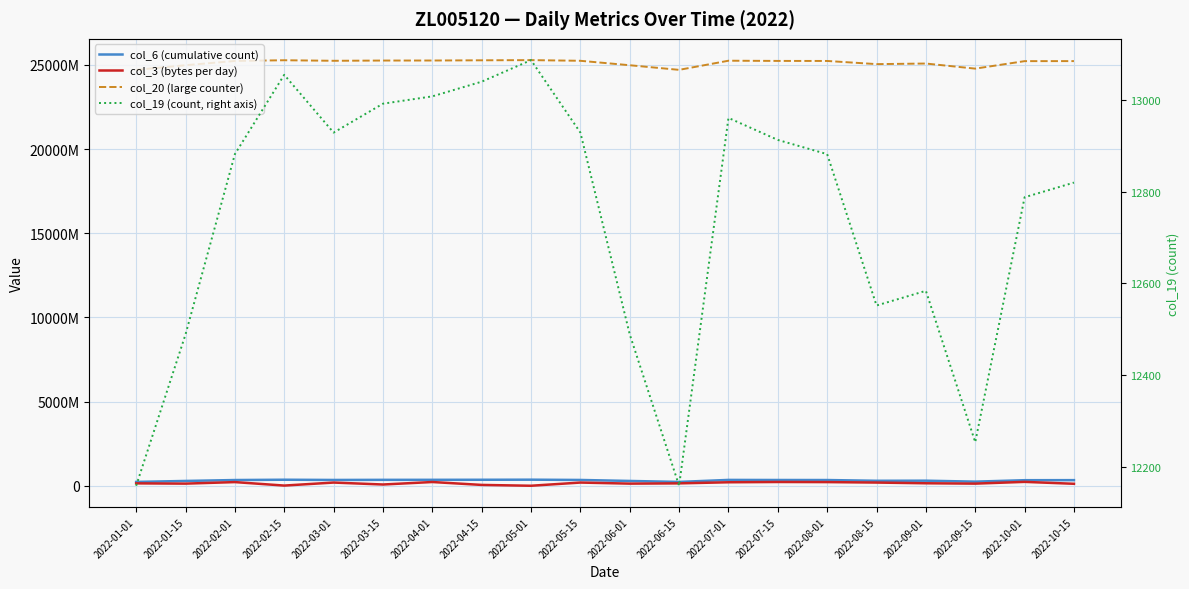

Between 2022-02-01 and 2022-10-15, which series saw the biggest shift?

col_3 (bytes per day)